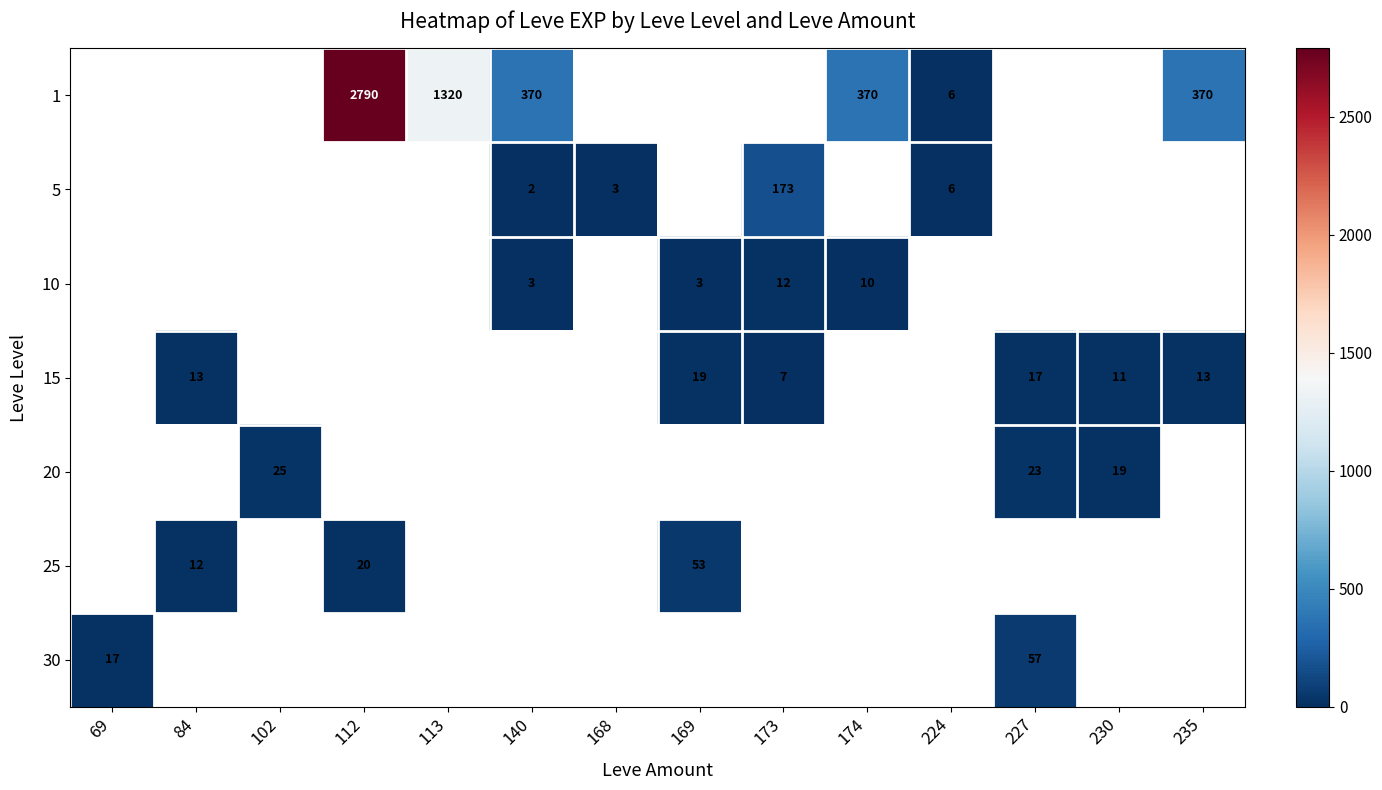

Is it true that 15 equals 4 at 173?

False